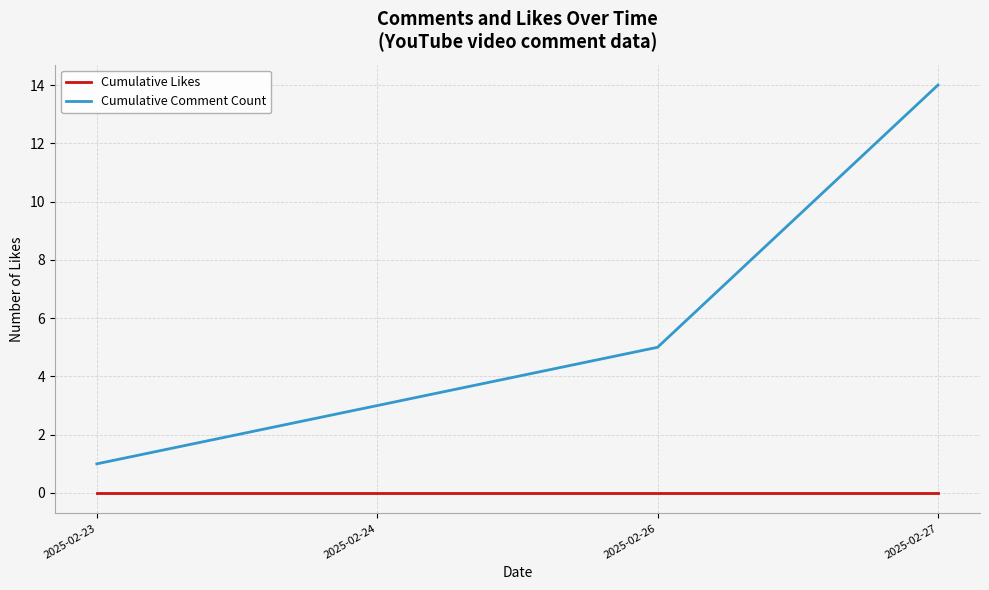

What is the total value across all series at 2025-02-23?

1